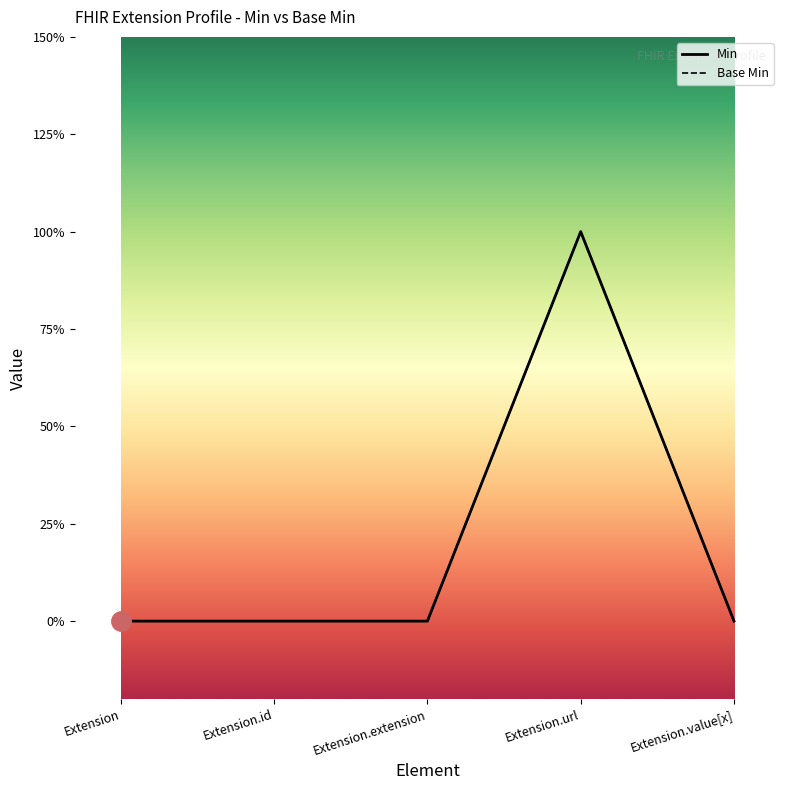

What is the value of the Min point at the 4th from the left?

1